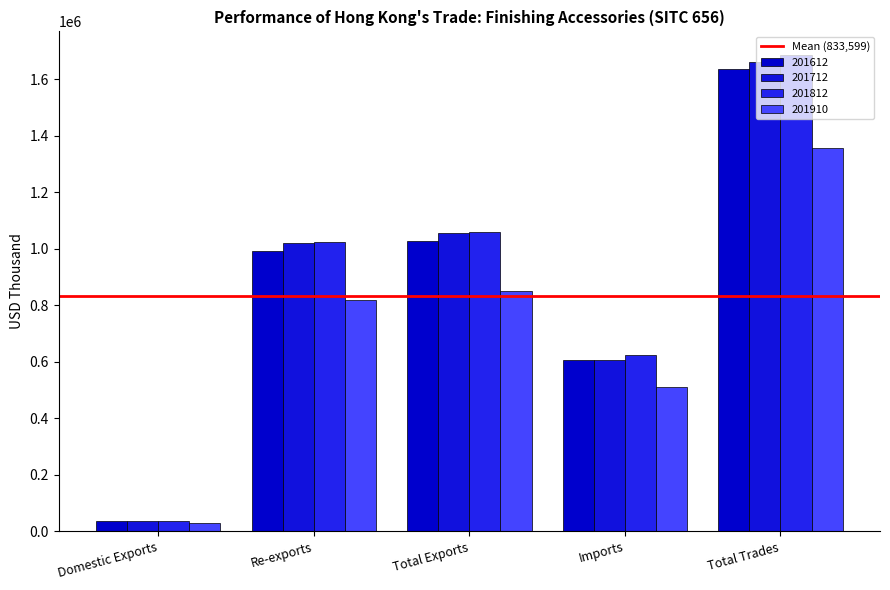

Rank the series at Total Exports from lowest to highest value.

201910, 201612, 201712, 201812